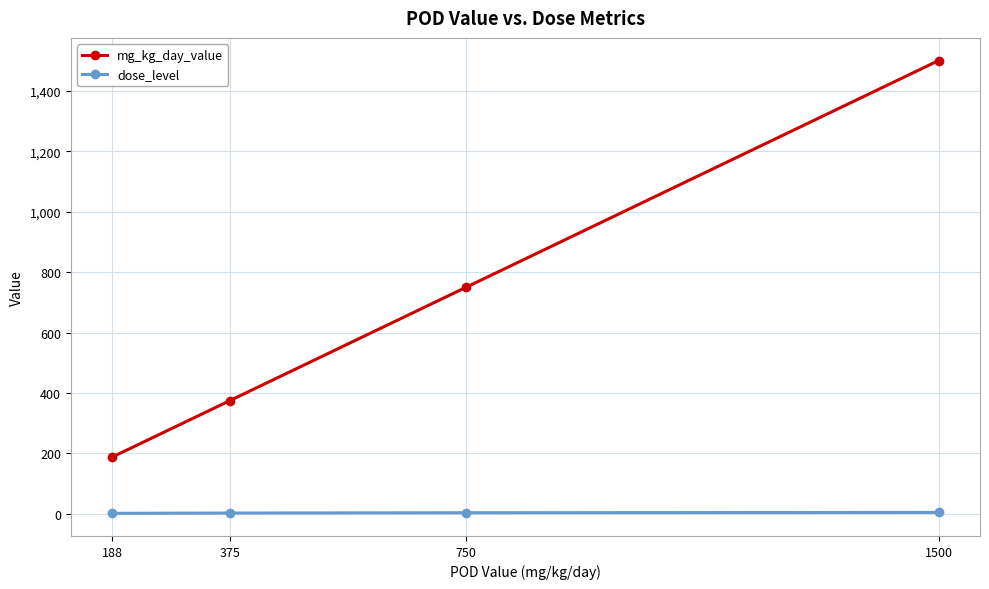

True or false: dose_level and mg_kg_day_value cross at least once.

False